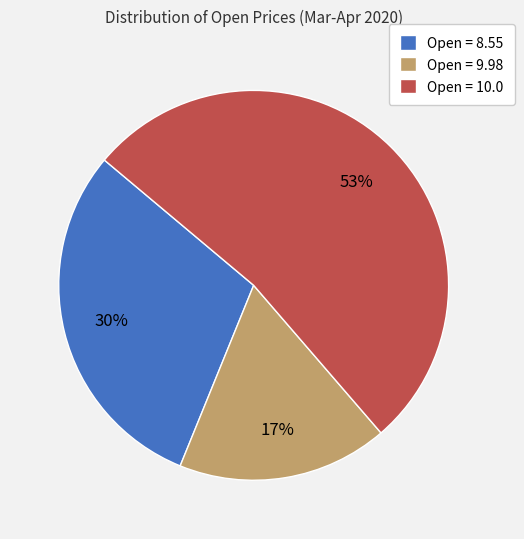

What percentage is the Open = 10.0 slice, to the nearest percent?

53%